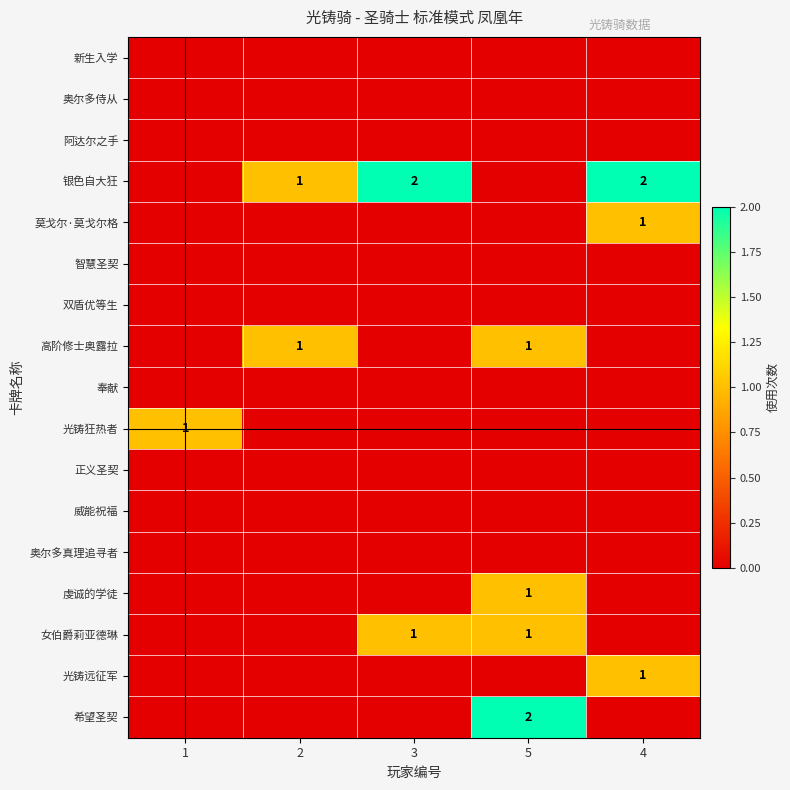

What is the total value across all series at 4?

4